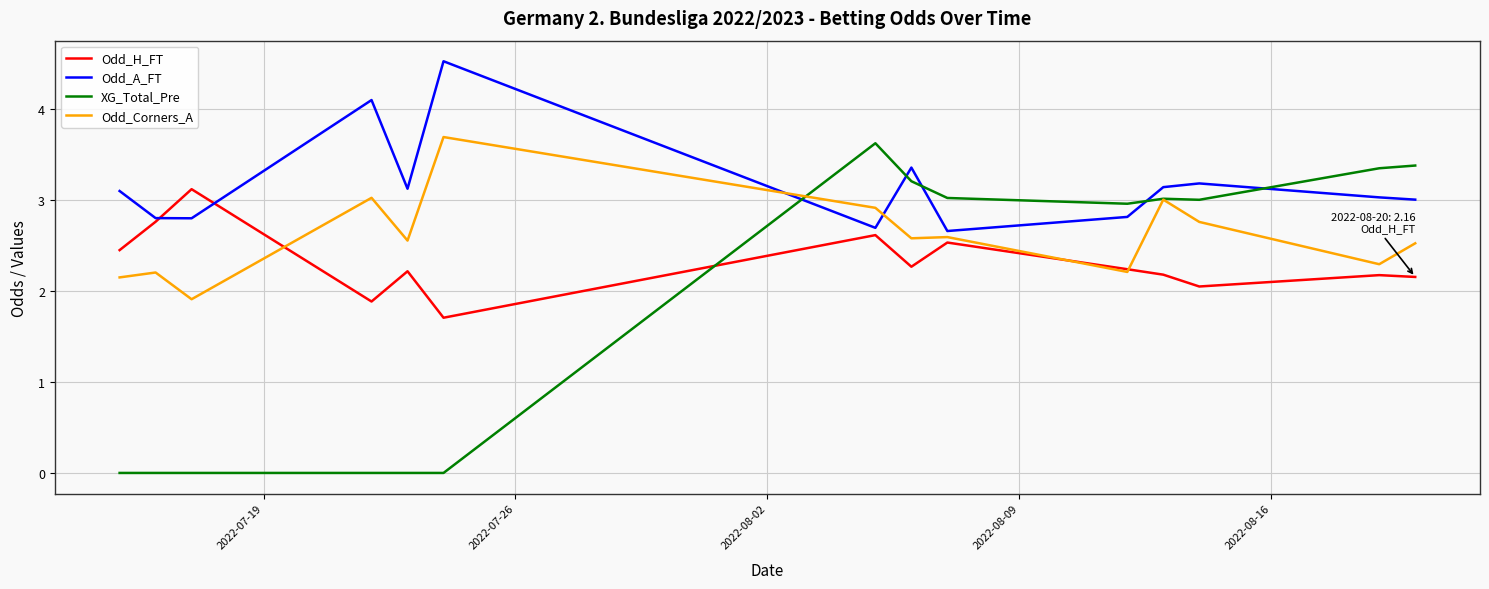

Which series has the largest range (max minus min)?

XG_Total_Pre